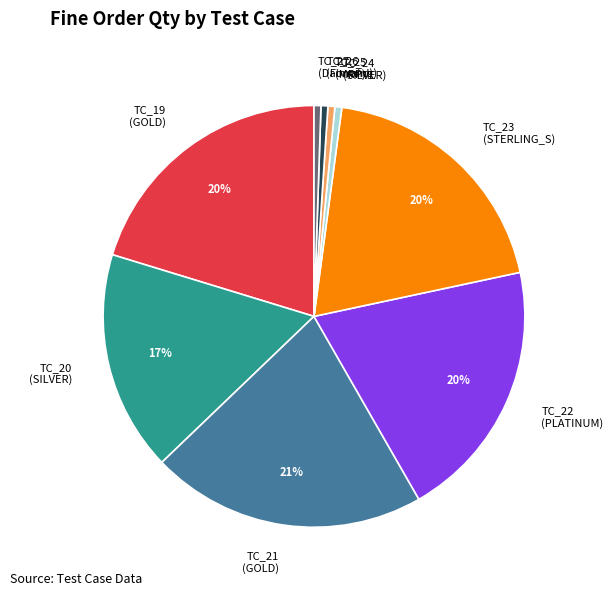

Is there a majority slice in this chart?

No